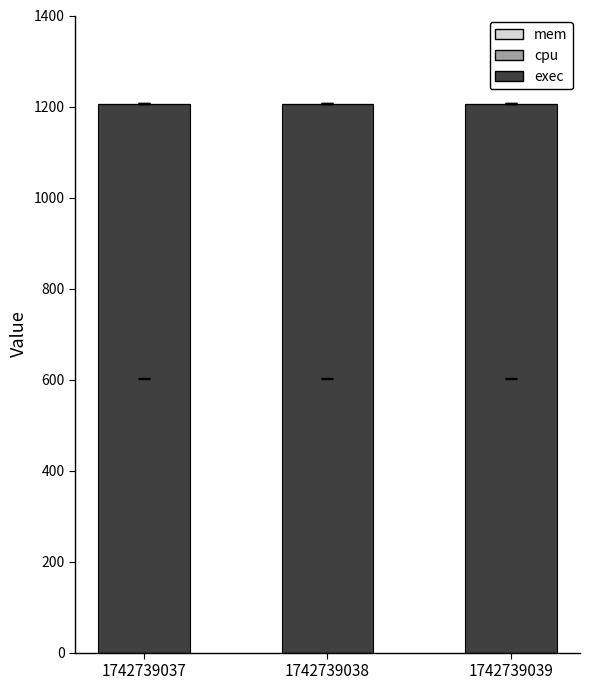

Reading right to left, list all the values displayed in this chart.

exec: 1206	1206	1206
cpu: 0	0	0
mem: 0	0	0